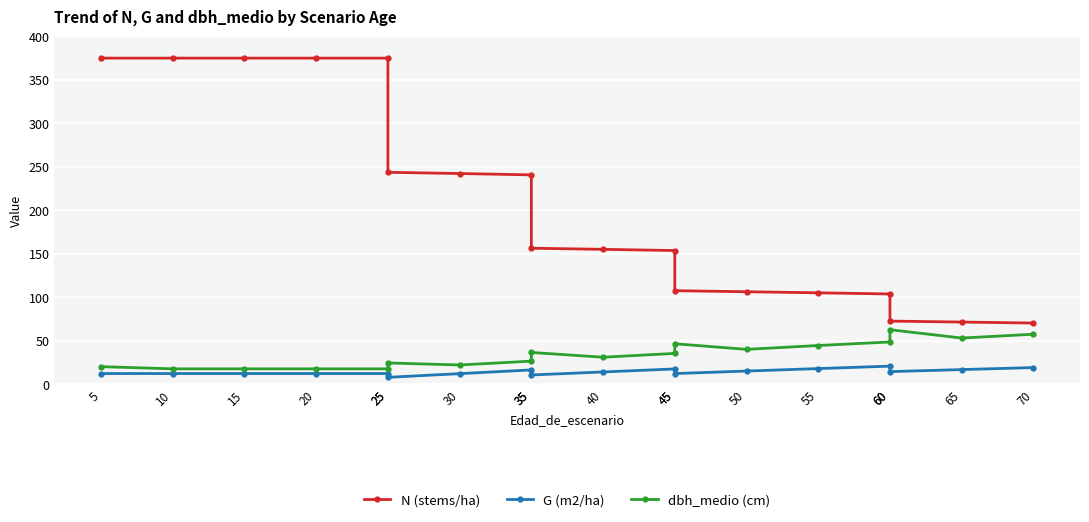

Rank the categories by G (m2/ha) value from lowest to highest.

25, 35, 30, 45, 5, 10, 15, 20, 25, 40, 60, 50, 35, 65, 45, 55, 70, 60